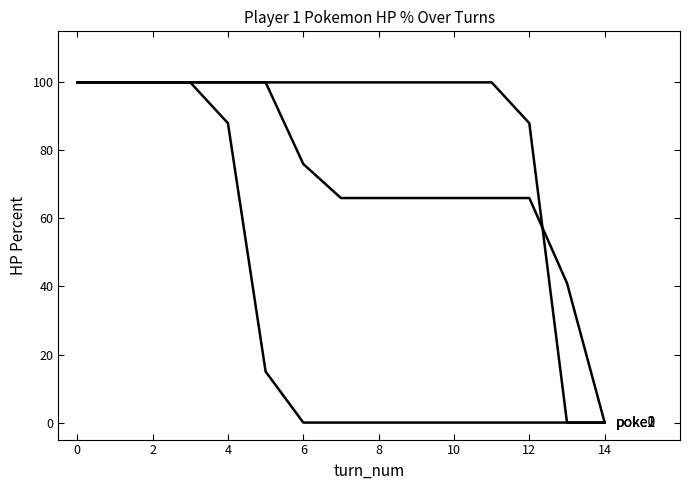

How many lines are shown in the chart?

3